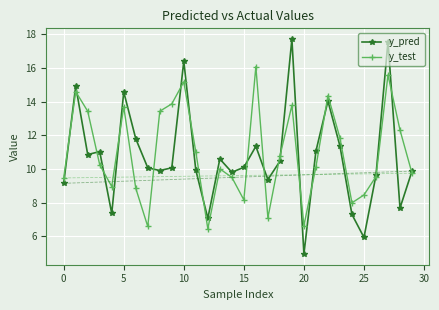

How many interior local valleys does the y_test series have?

7